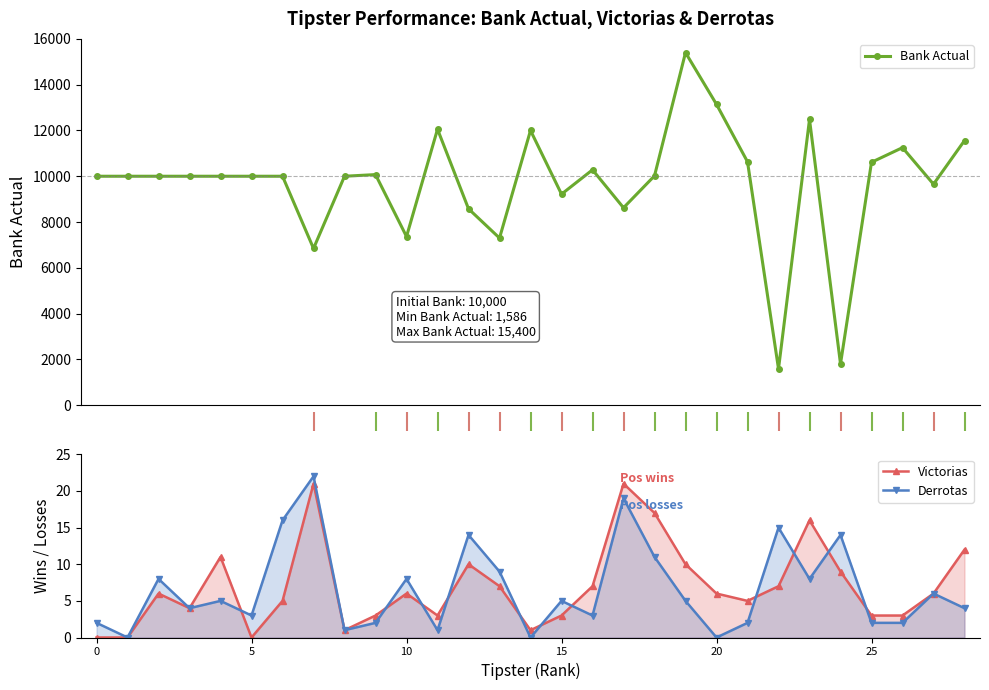

Is it true that Derrotas equals 5 at 17?

False